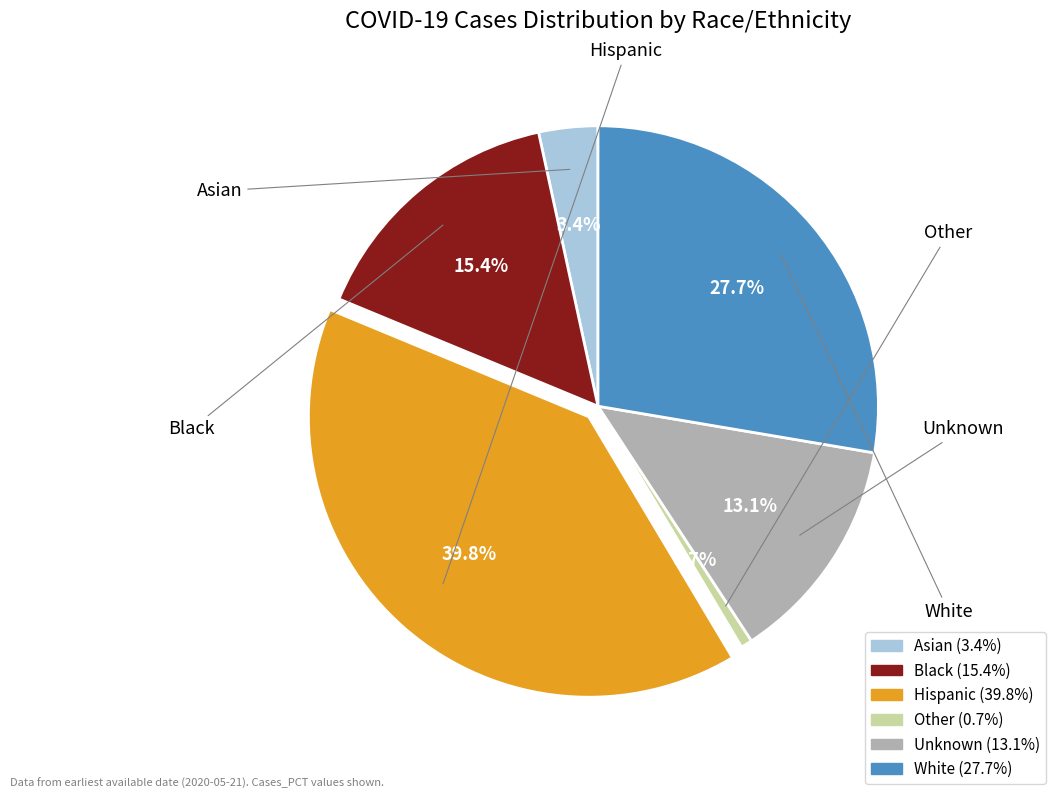

The Unknown slice represents 13% of the pie. True or false?

True